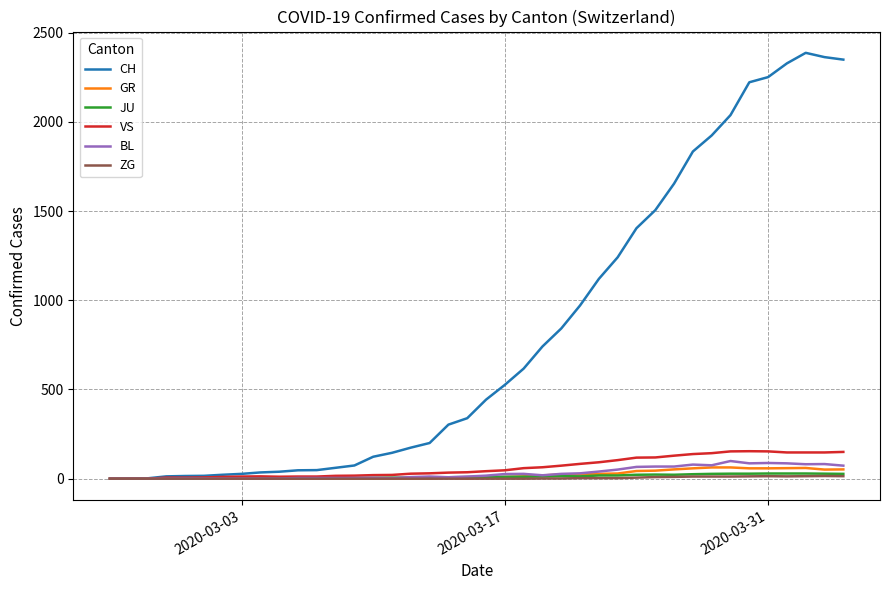

How many lines are shown in the chart?

6